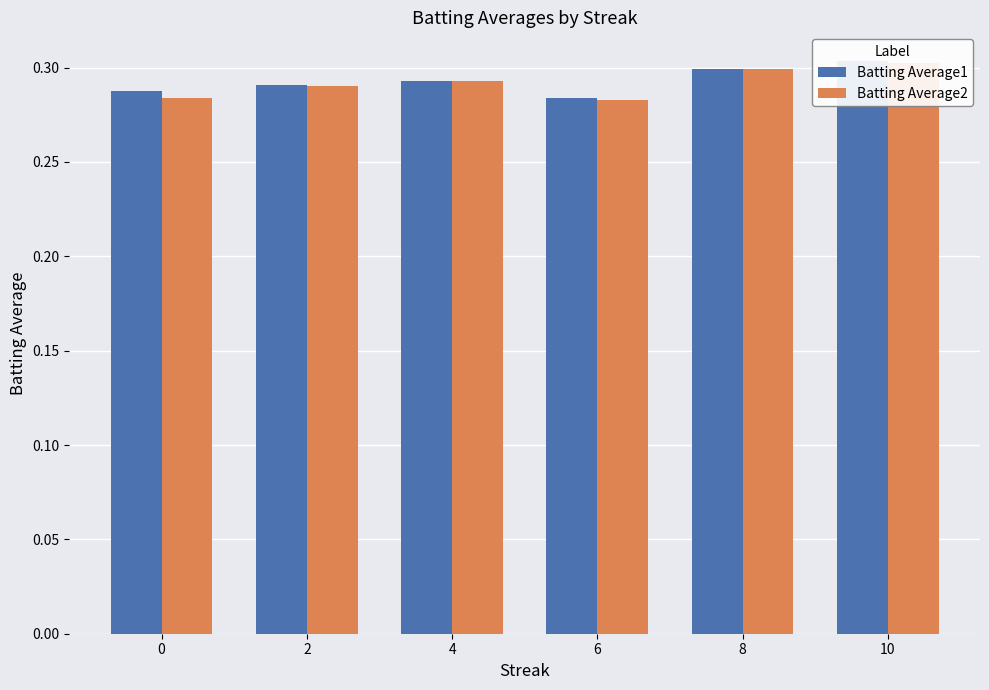

Is it true that Batting Average2 equals 0.5 at 6?

False